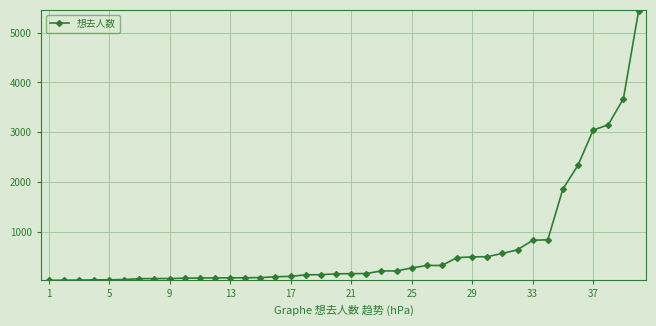

How many data points are less than 162?

20